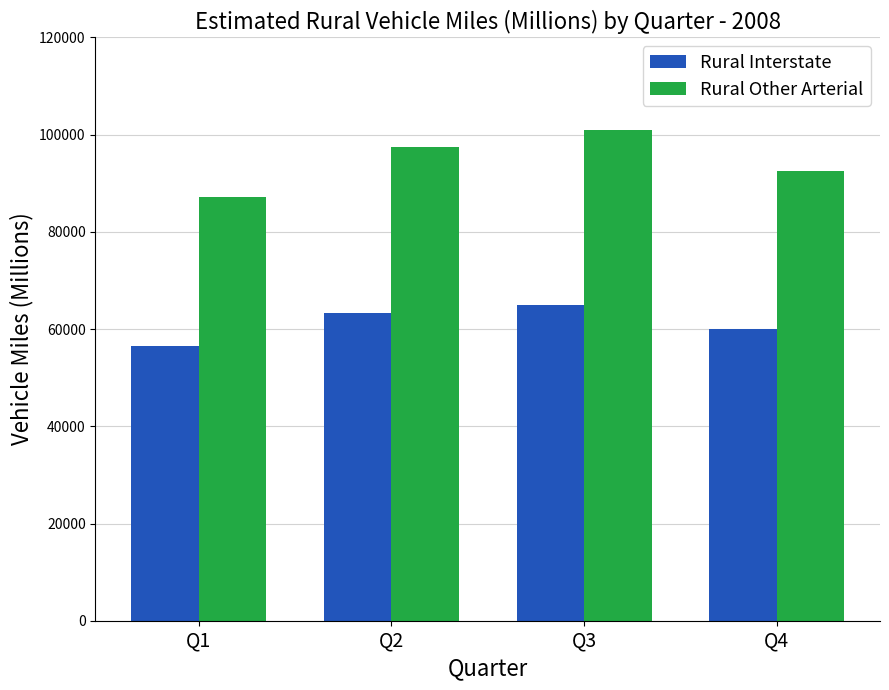

How many data points does each series have?

4